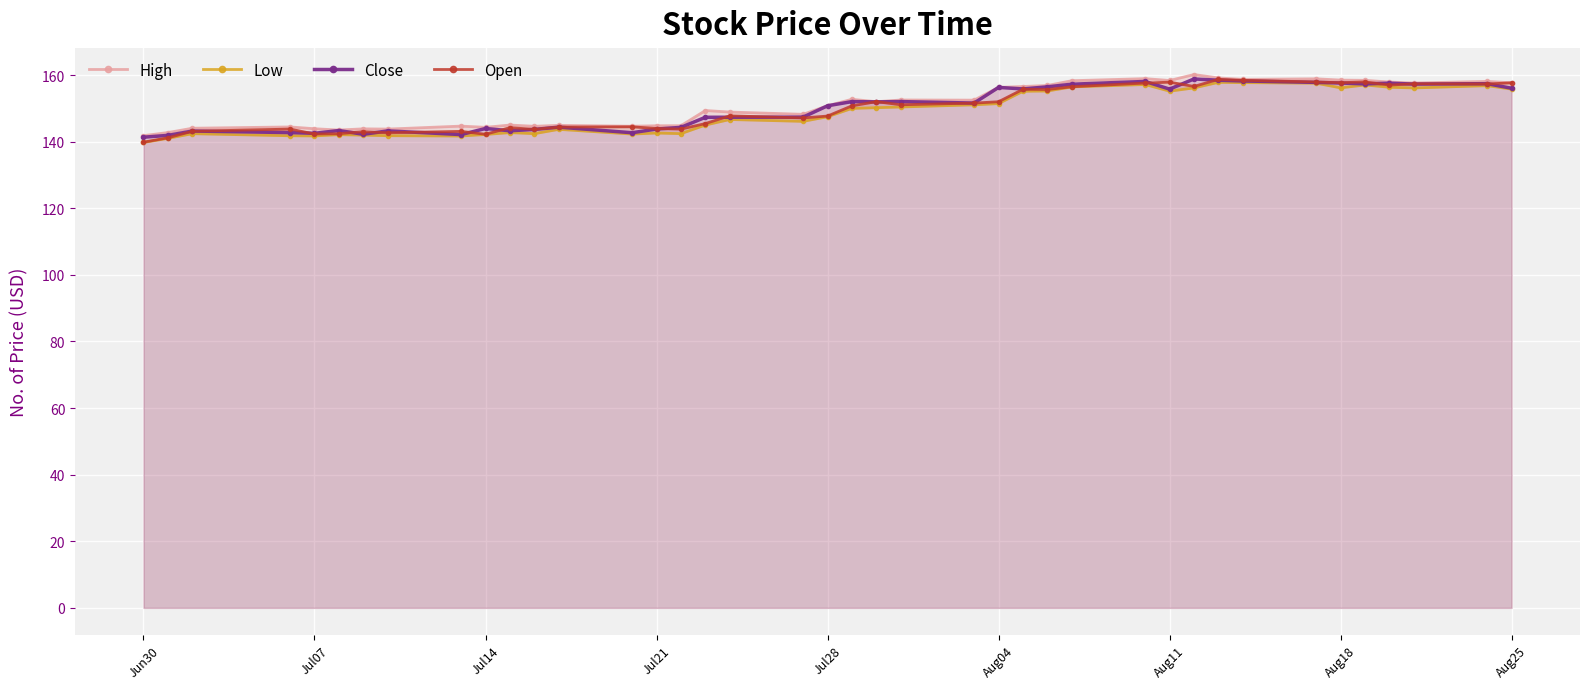

Is it true that Close equals 72.6 at Jul07?

False